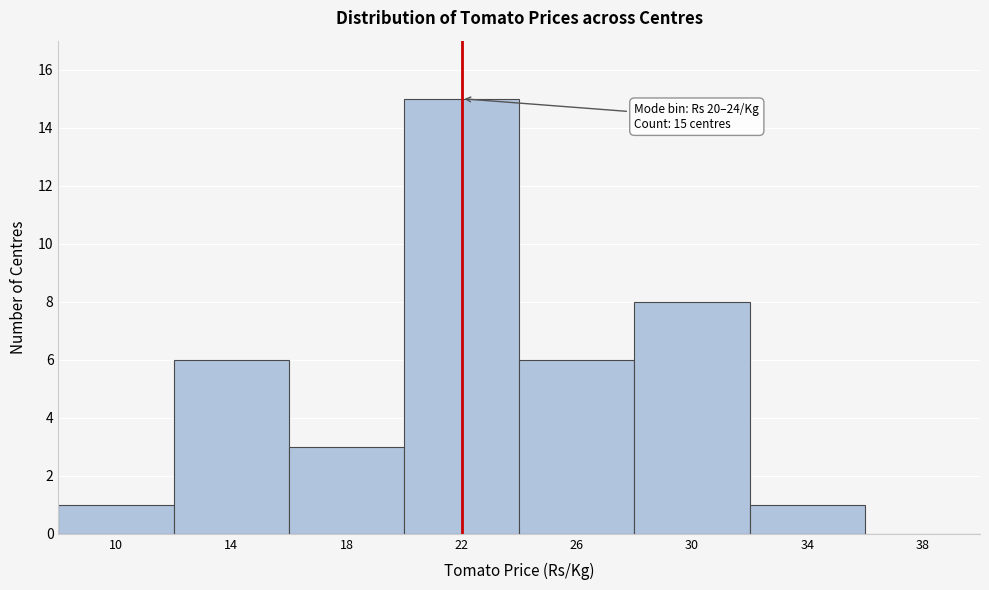

Which range on the x-axis has the tallest bar?

20 to 24